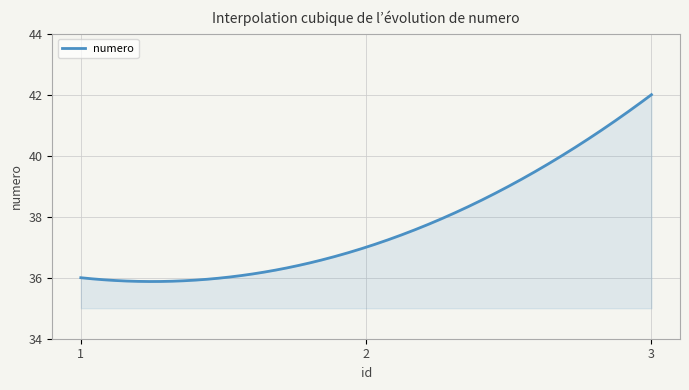

What is the difference between the maximum and minimum values?

6.1